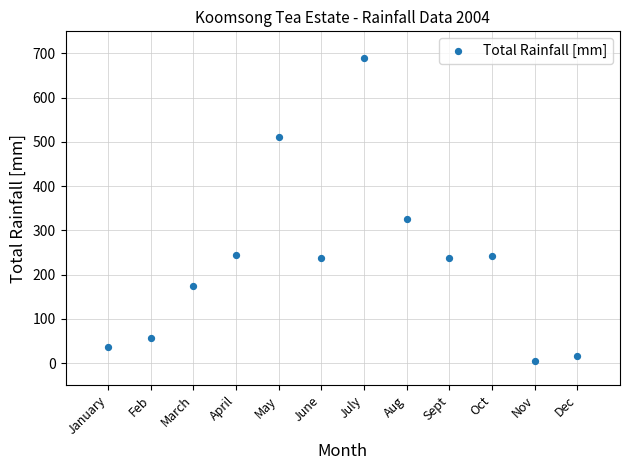

What is the range of X values (max minus min)?

11.0